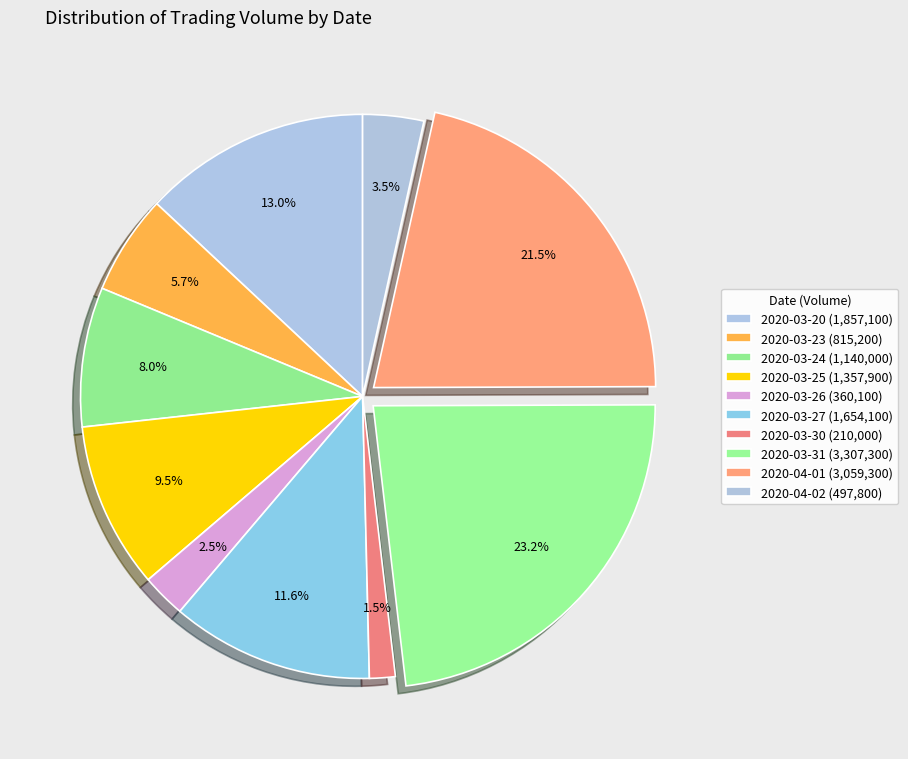

What percentage do 2020-03-24 and 2020-03-25 together represent?

17.5%